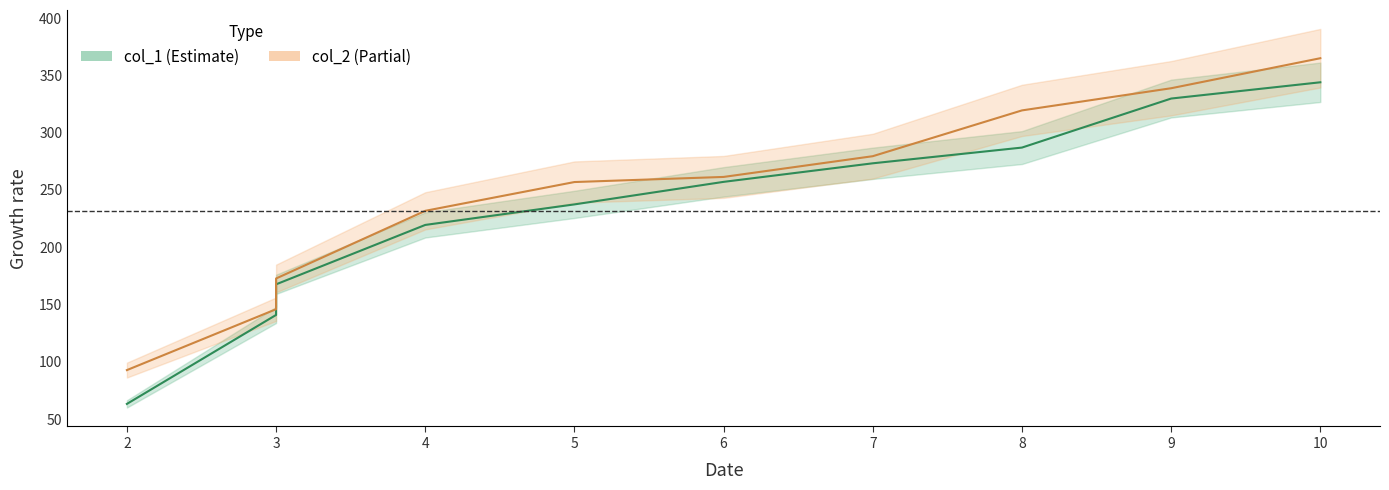

At which category does the chart reach its peak across all series?

10